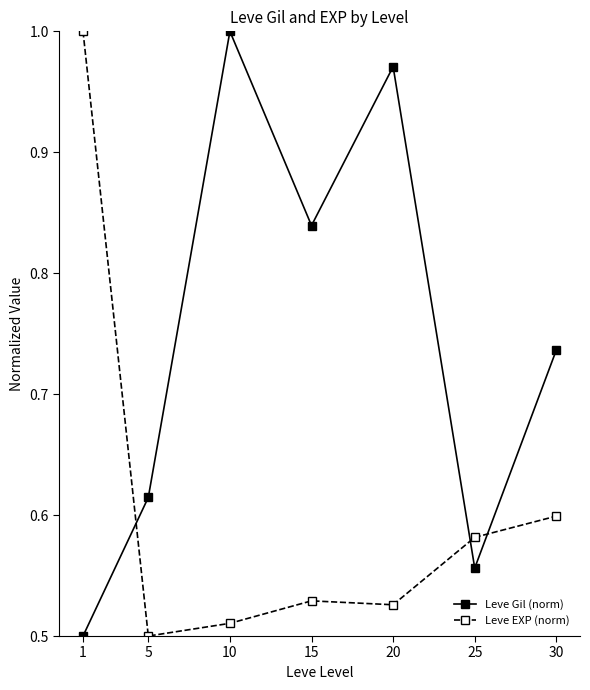

Which category has the lowest value in the Leve Gil (norm) series?

1